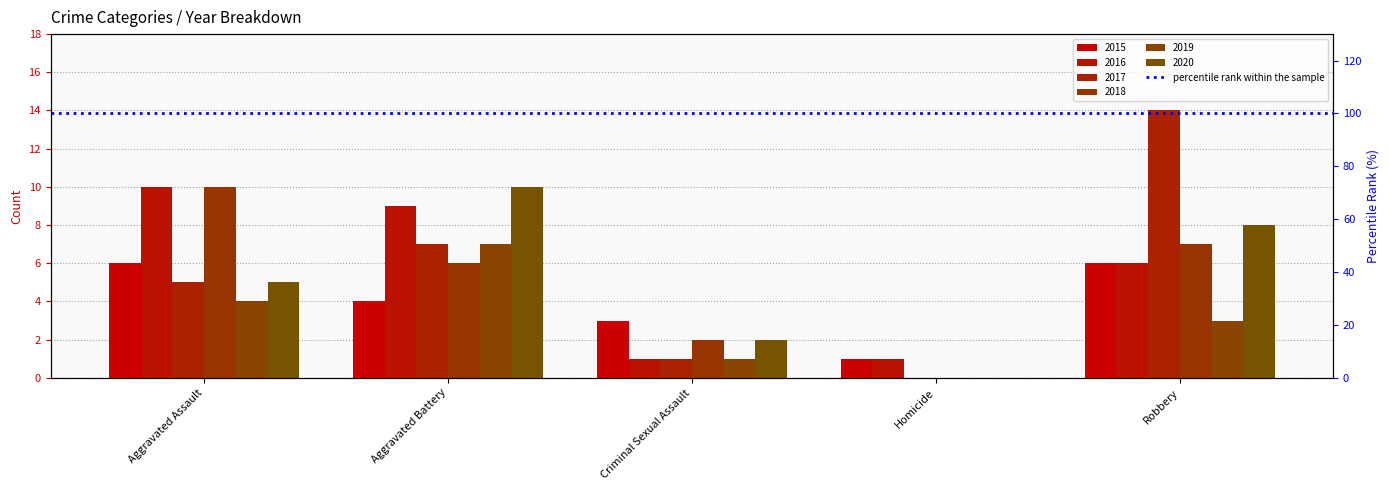

Where does the 2020 series first go above 5?

Aggravated Battery